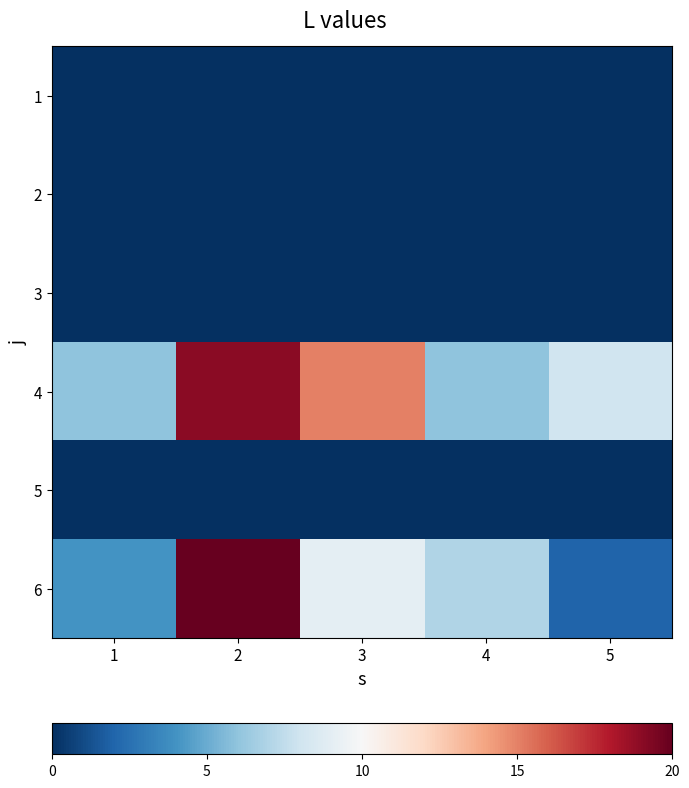

Reading right to left, what are all the values shown in this chart?

1: 5=0	4=0	3=0	2=0	1=0
2: 5=0	4=0	3=0	2=0	1=0
3: 5=0	4=0	3=0	2=0	1=0
4: 5=8	4=6	3=15	2=19	1=6
5: 5=0	4=0	3=0	2=0	1=0
6: 5=2	4=7	3=9	2=20	1=4